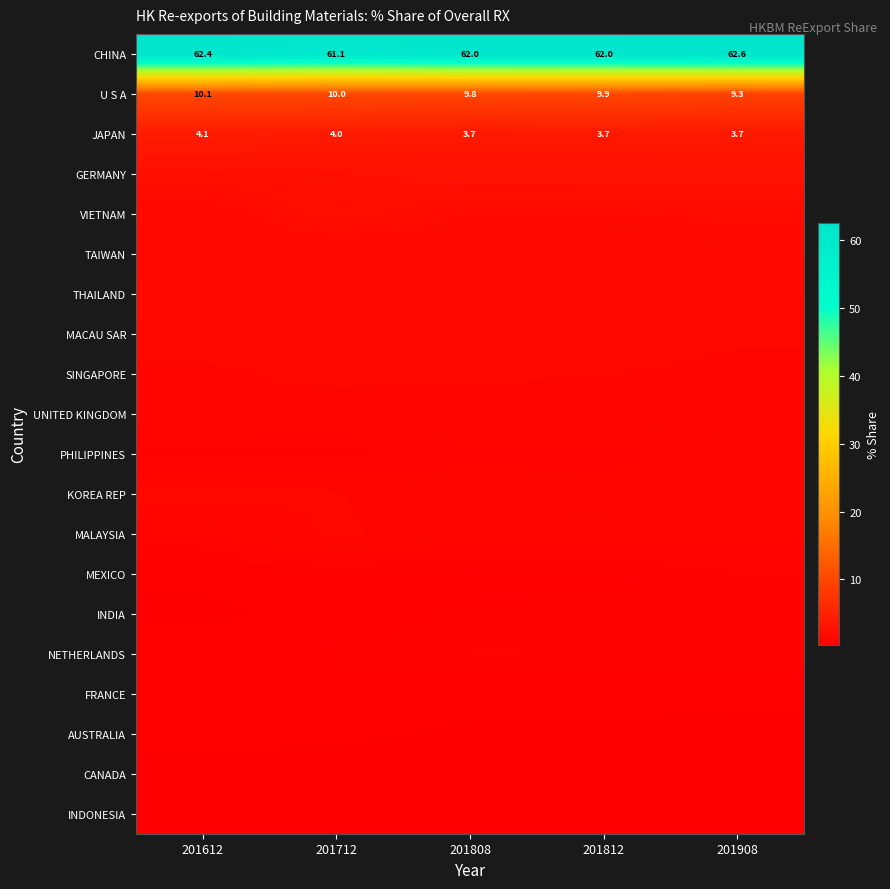

Between 201712 and 201908, which is larger?

201908